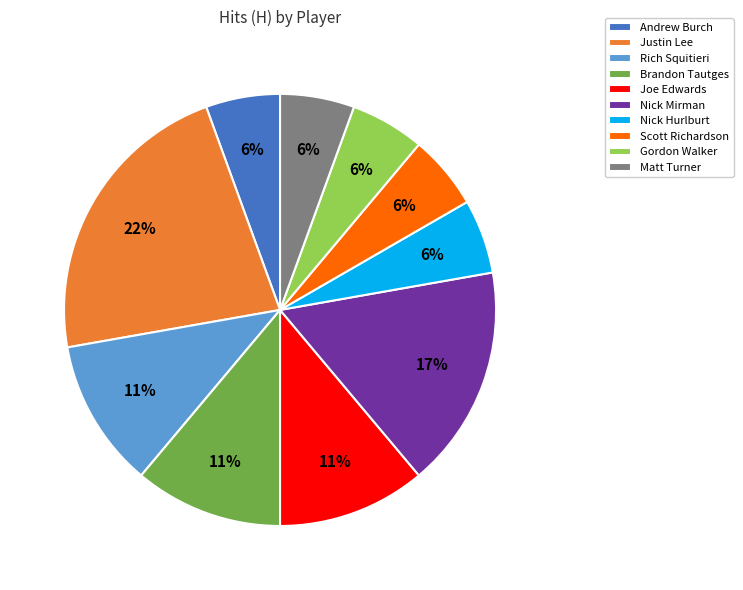

To the nearest percent, what is the difference between the Nick Mirman and Brandon Tautges slice percentages?

6%